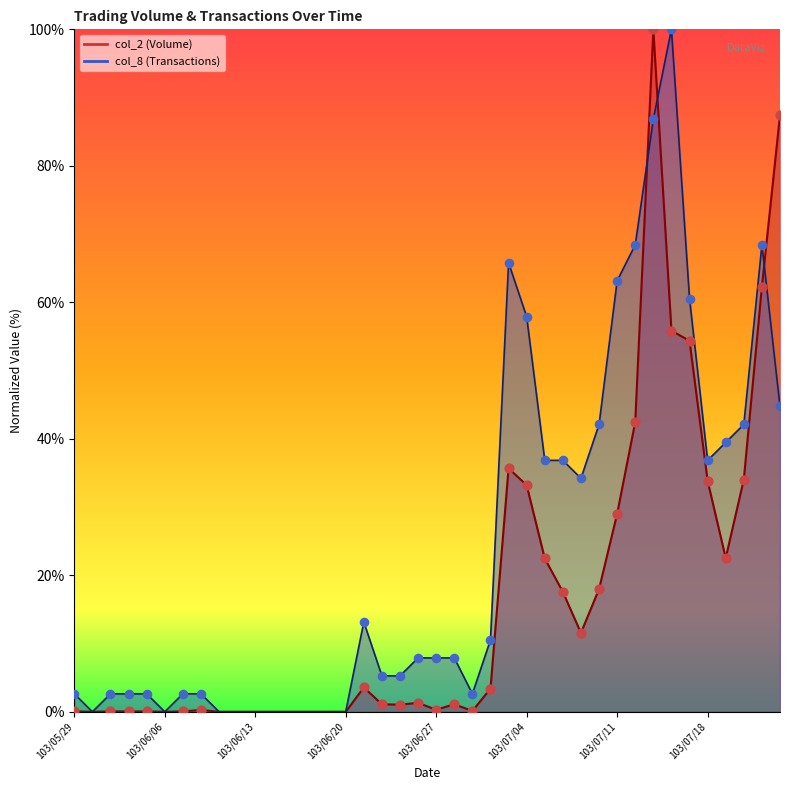

At how many categories does at least one series exceed 80?

3